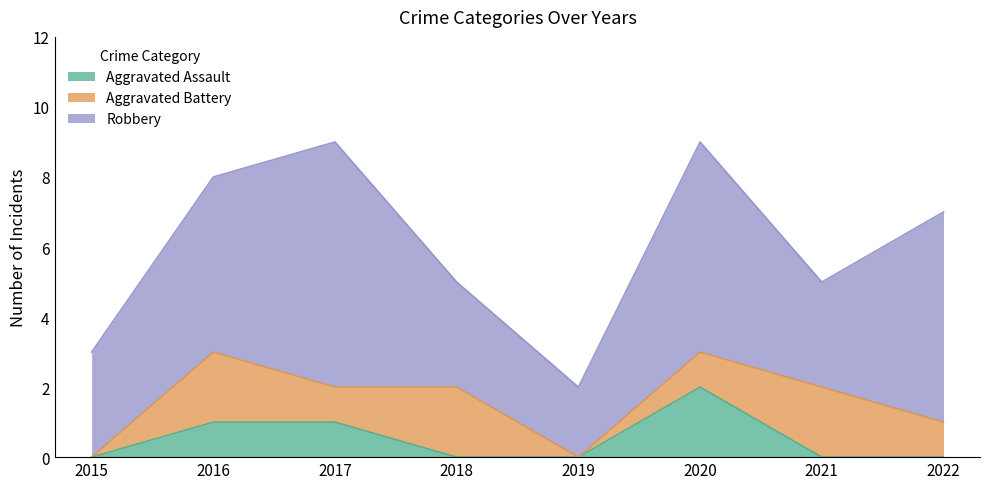

Where does the Robbery series first go above 5?

2017